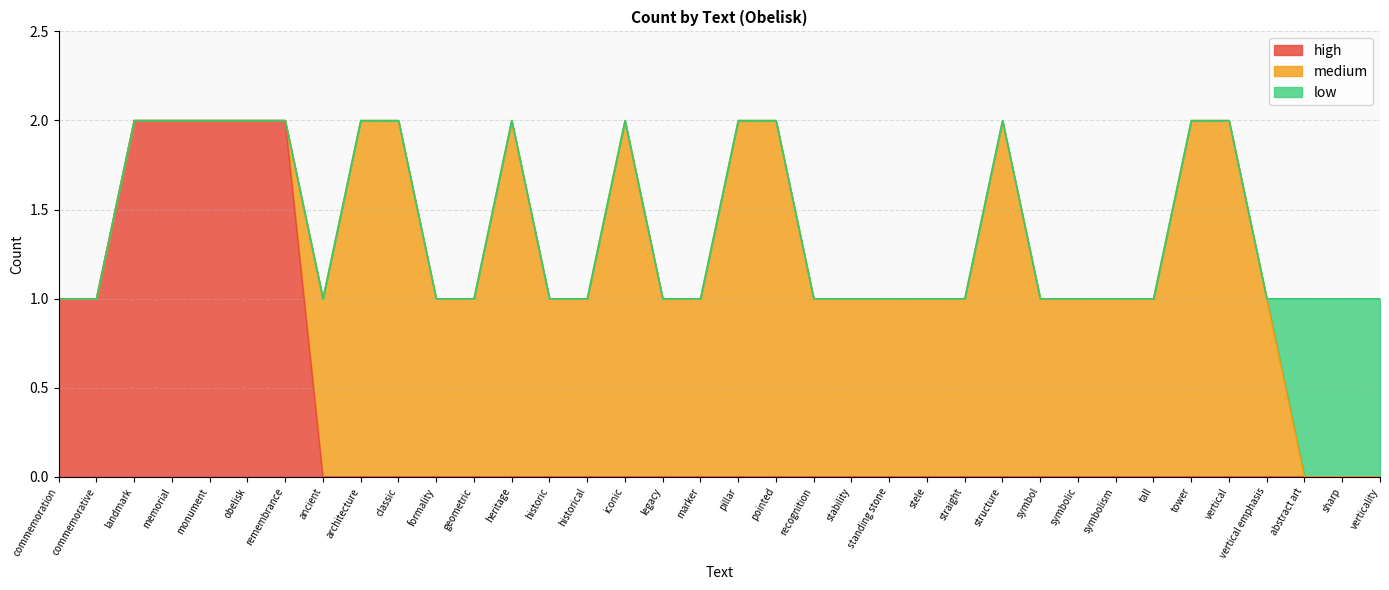

At which label is the value closest to 1?

commemoration